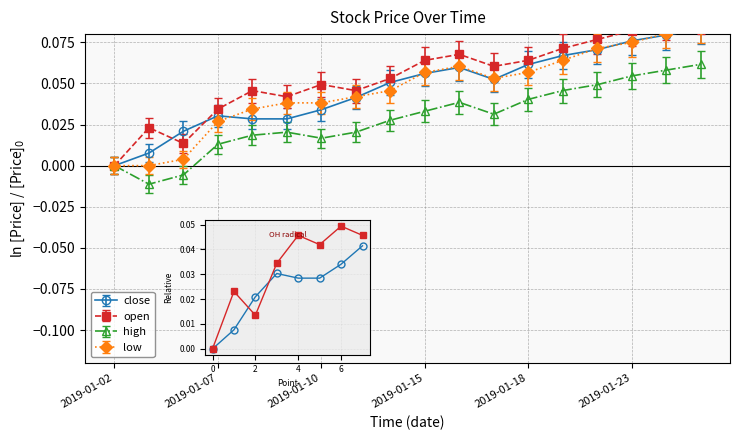

Is it true that close equals 0.0 at 2?

False